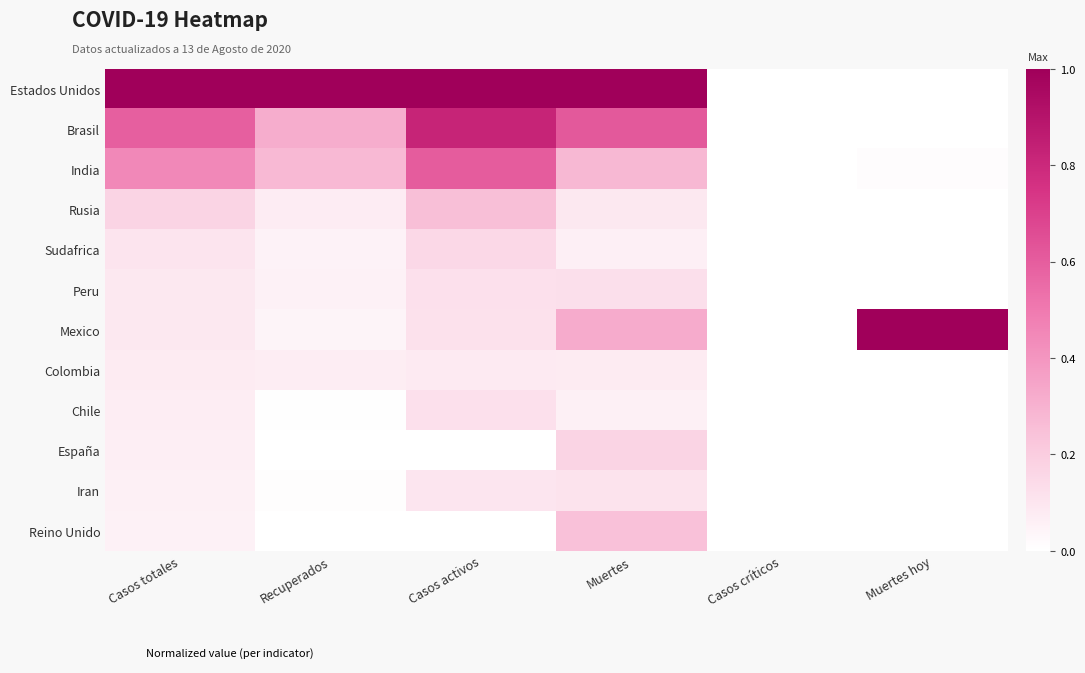

How many data points does each series have?

6